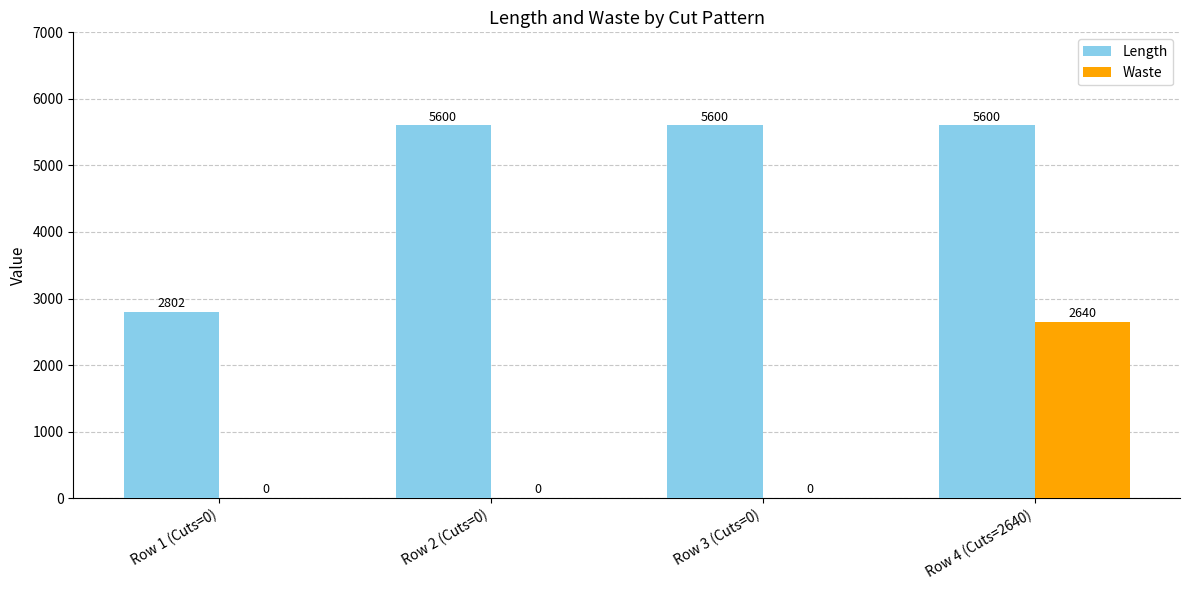

What is the maximum value for Length?

5600